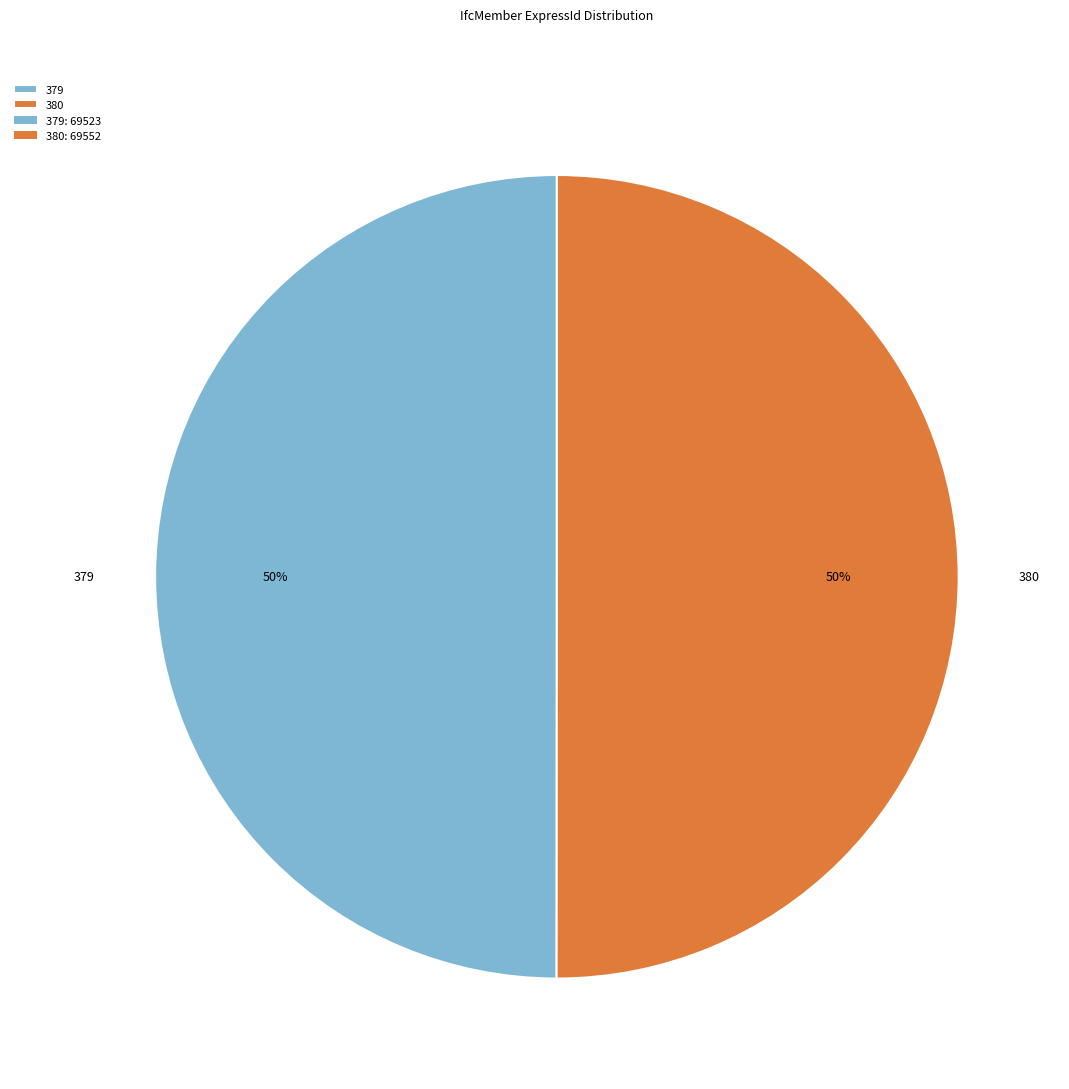

What percentage is the 380 slice, to the nearest percent?

50%